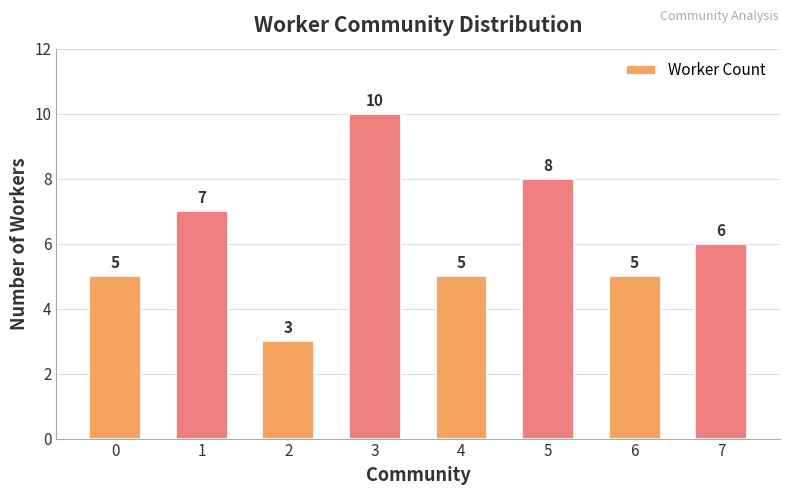

What is the value of the 2nd bar from the left?

7